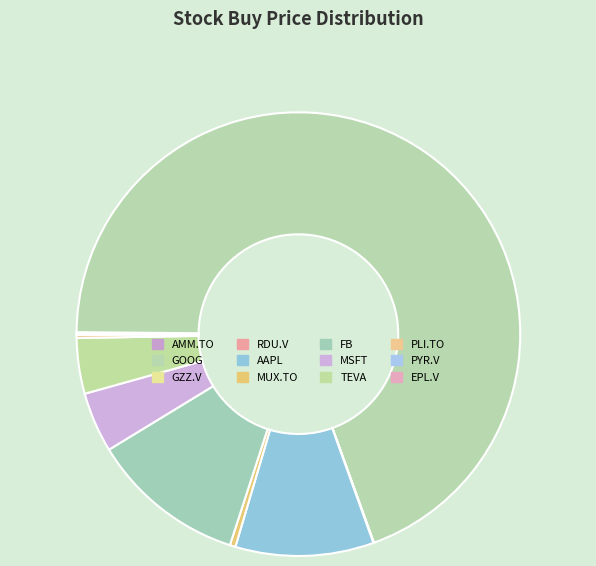

Is it true that EPL.V is 1% of the pie?

False